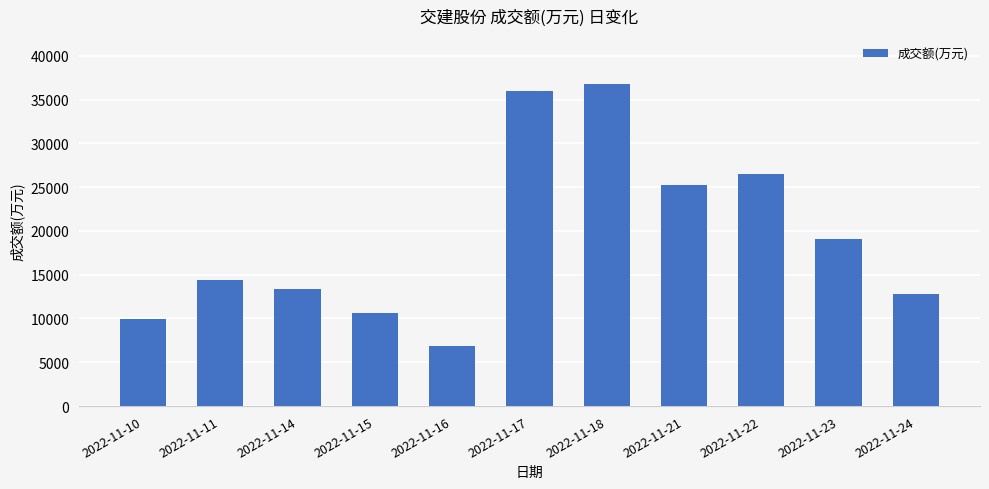

Which label corresponds to the largest value in the chart?

2022-11-18